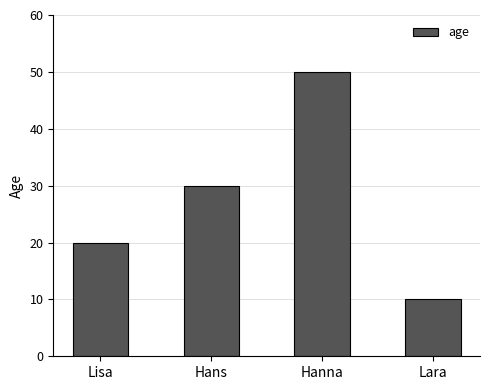

Where is the data nearest to the value 30?

Hans